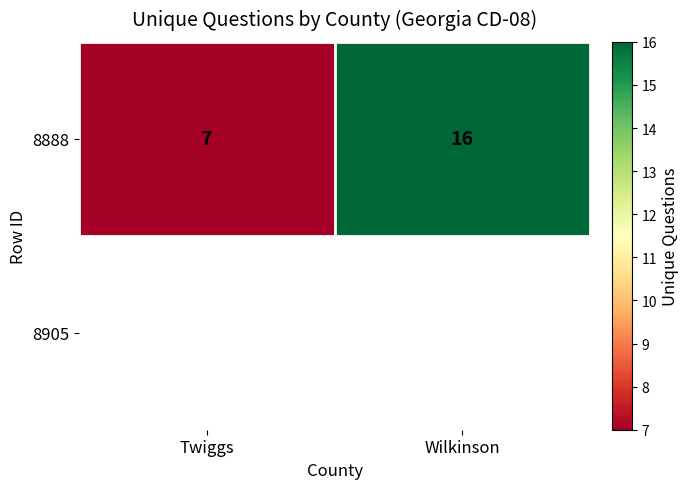

What is the difference between the maximum and minimum values?

9